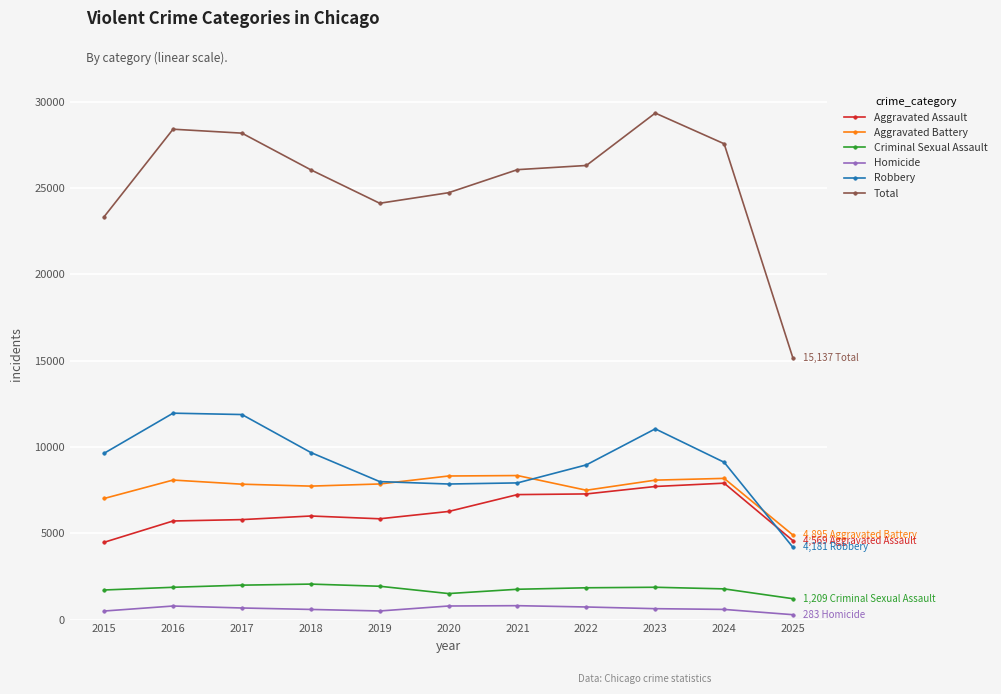

At 2018, list the series in order from smallest to largest.

Homicide, Criminal Sexual Assault, Aggravated Assault, Aggravated Battery, Robbery, Total